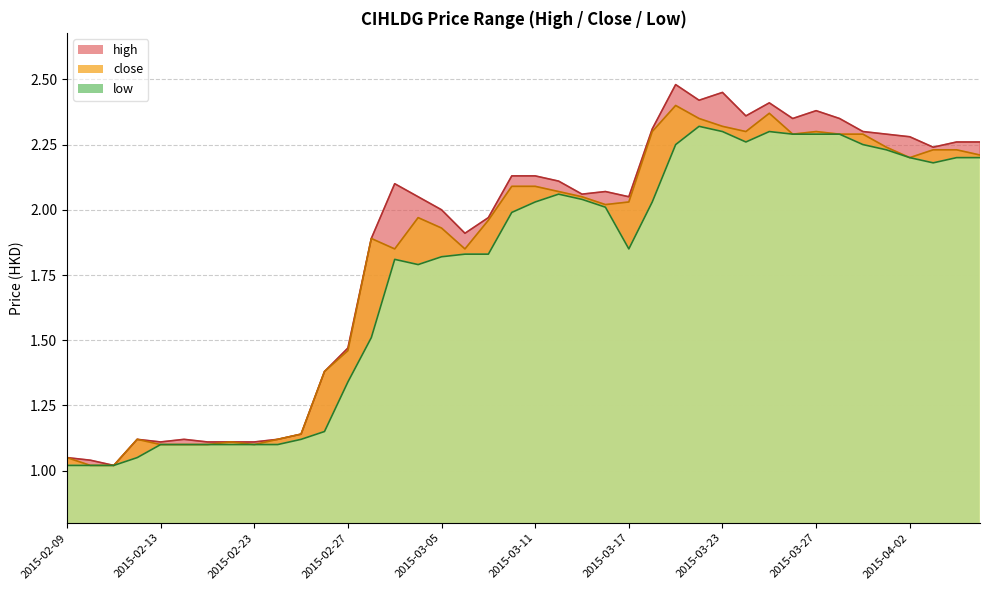

True or false: high has a value of 1.1 at 2015-03-24.

False